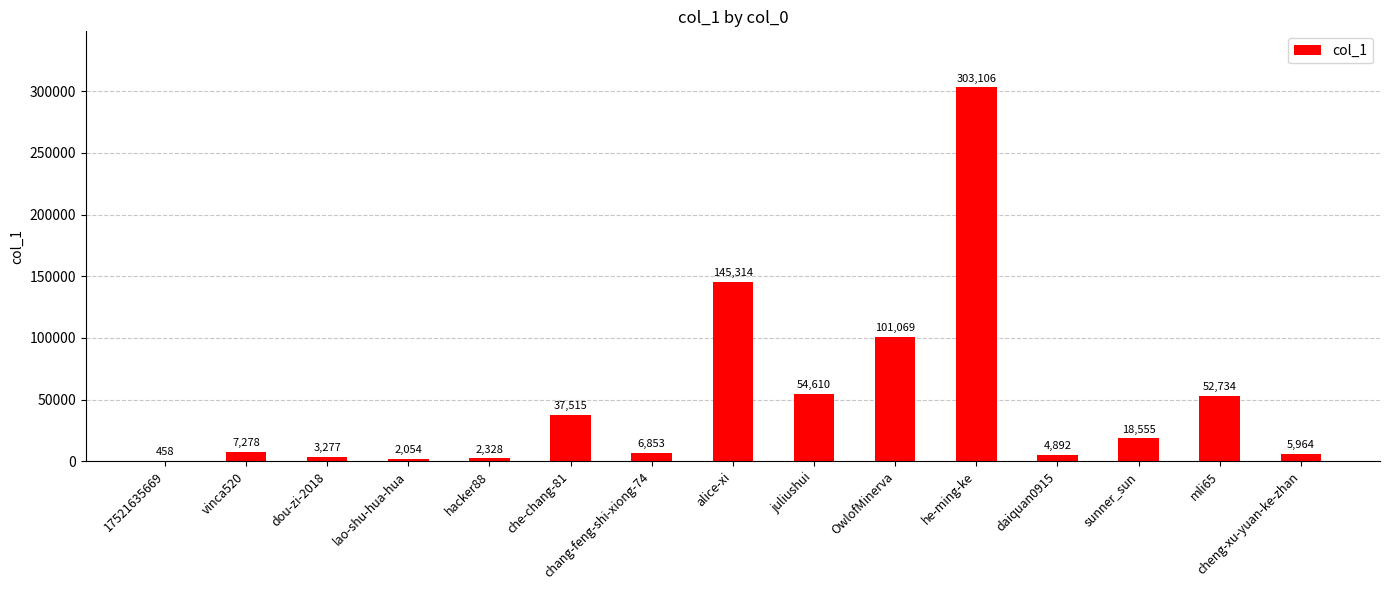

Reading left to right, what are all the values shown in this chart?

17521635669=458	vinca520=7278	dou-zi-2018=3277	lao-shu-hua-hua=2054	hacker88=2328	che-chang-81=37515	chang-feng-shi-xiong-74=6853	alice-xi=145314	juliushui=54610	OwlofMinerva=101069	he-ming-ke=303106	daiquan0915=4892	sunner_sun=18555	mli65=52734	cheng-xu-yuan-ke-zhan=5964